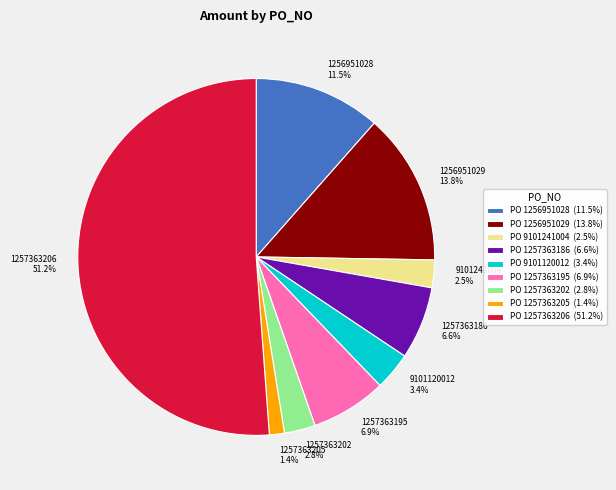

What is the ratio of the value at 1257363202 2.8% to the value at 1257363195 6.9%?

0.4